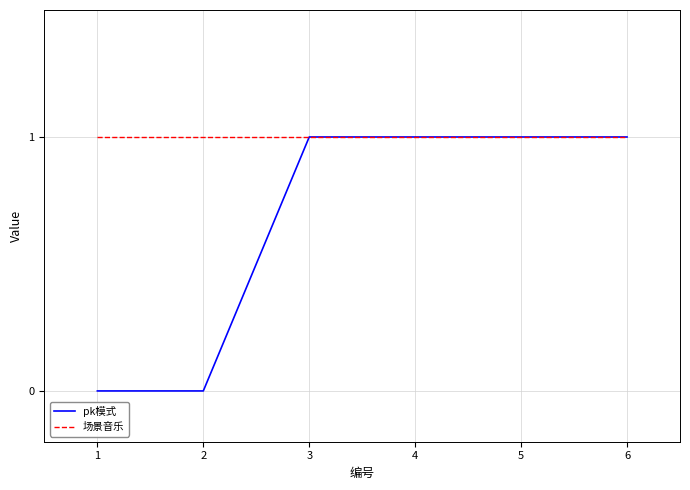

What is the sum of the pk模式 values at 3 and 1?

1